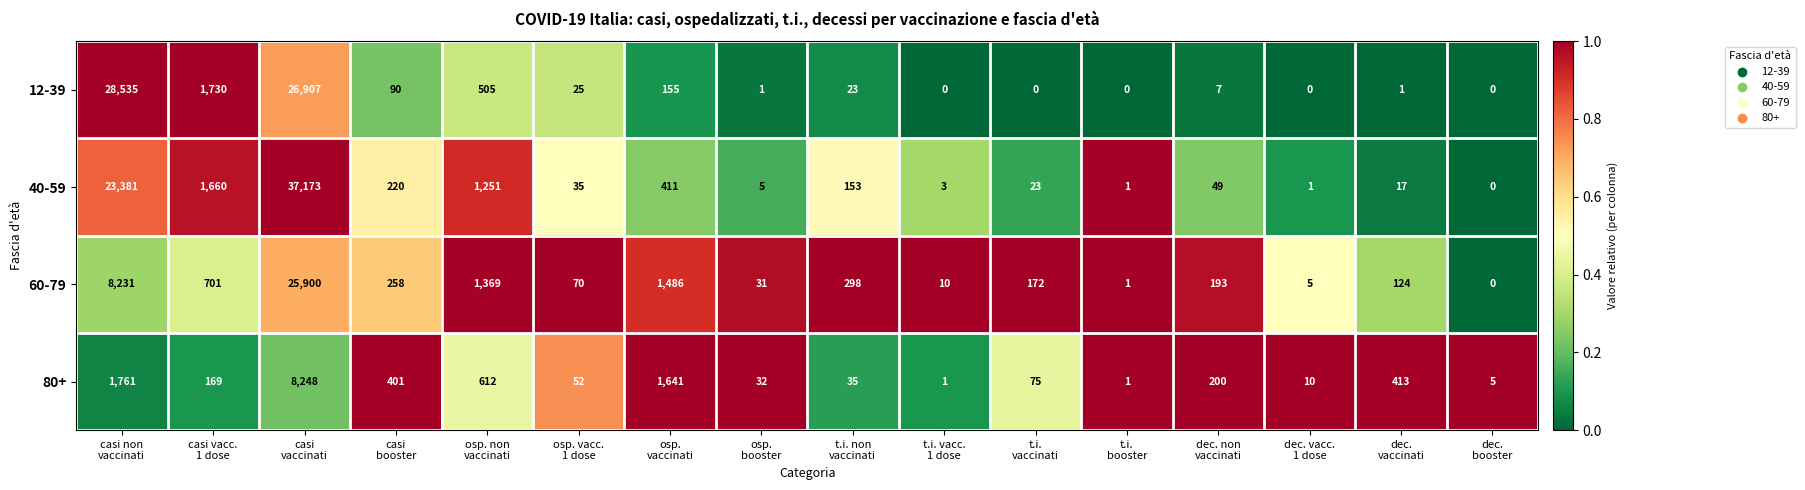

Rank the series by their maximum value, from highest to lowest.

40-59, 12-39, 60-79, 80+